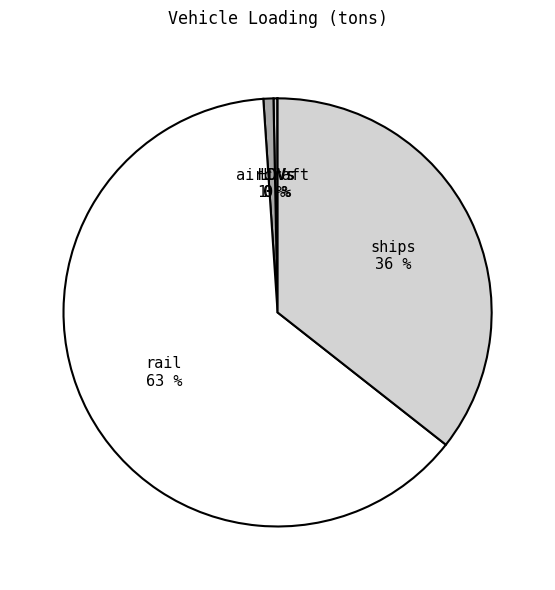

Which category has the biggest portion of the pie?

rail